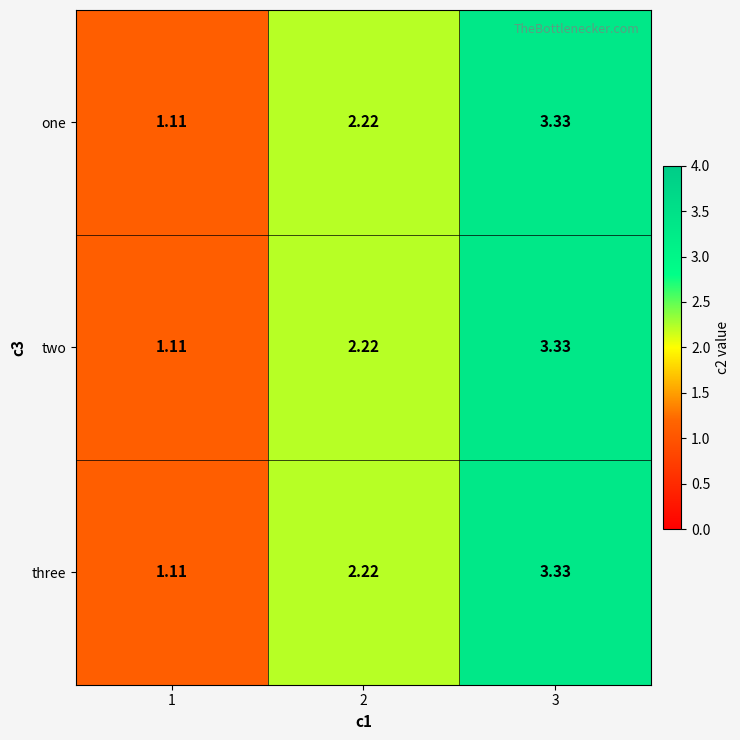

What is the total value across all series at 2?

6.7